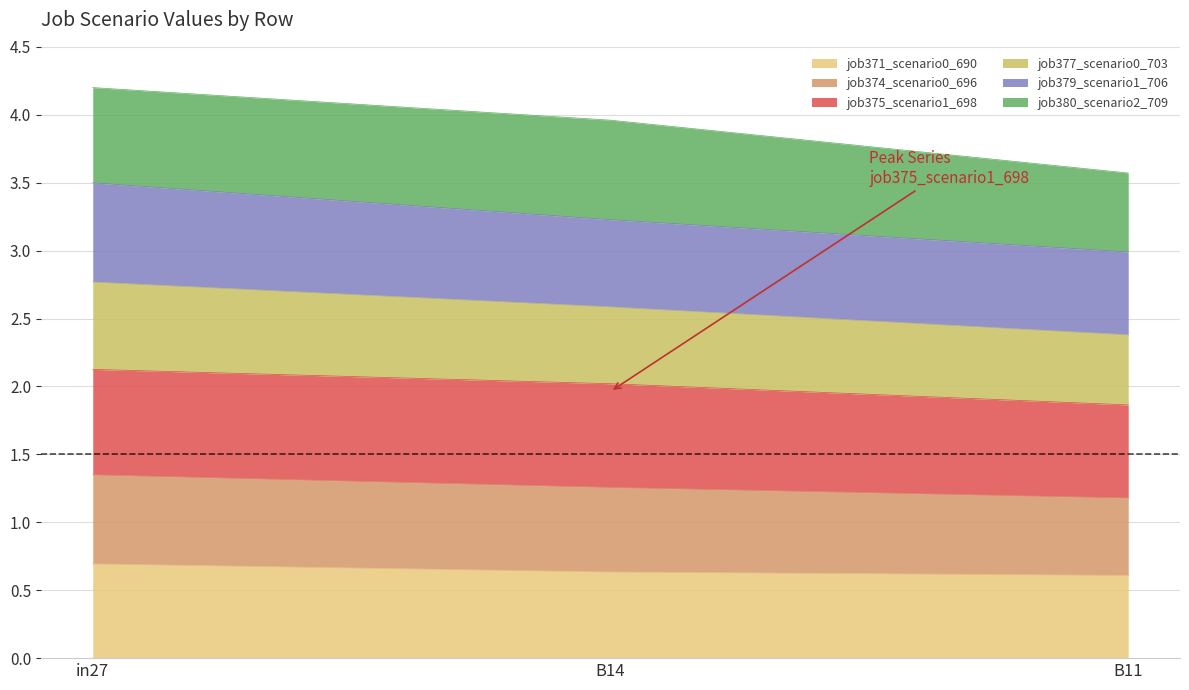

What is the highest value of the job371_scenario0_690 series?

0.7